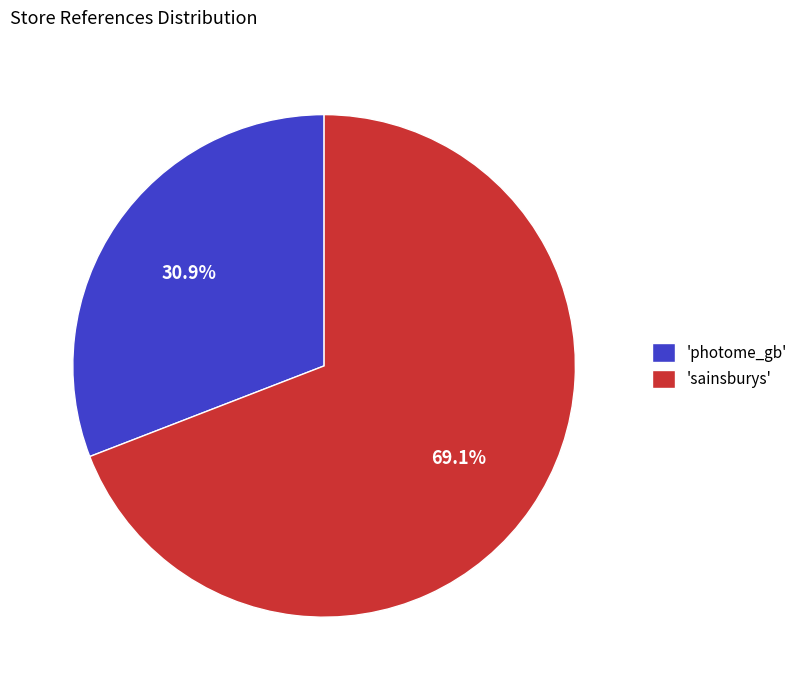

What portion of the pie excludes 'photome_gb'?

69.1%